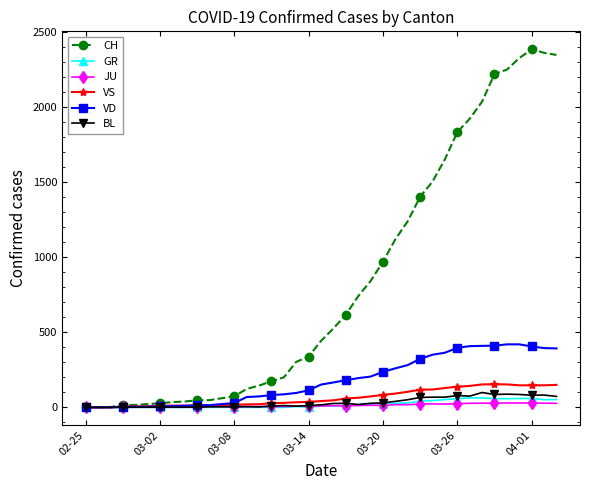

Which series has the largest total across all categories?

CH